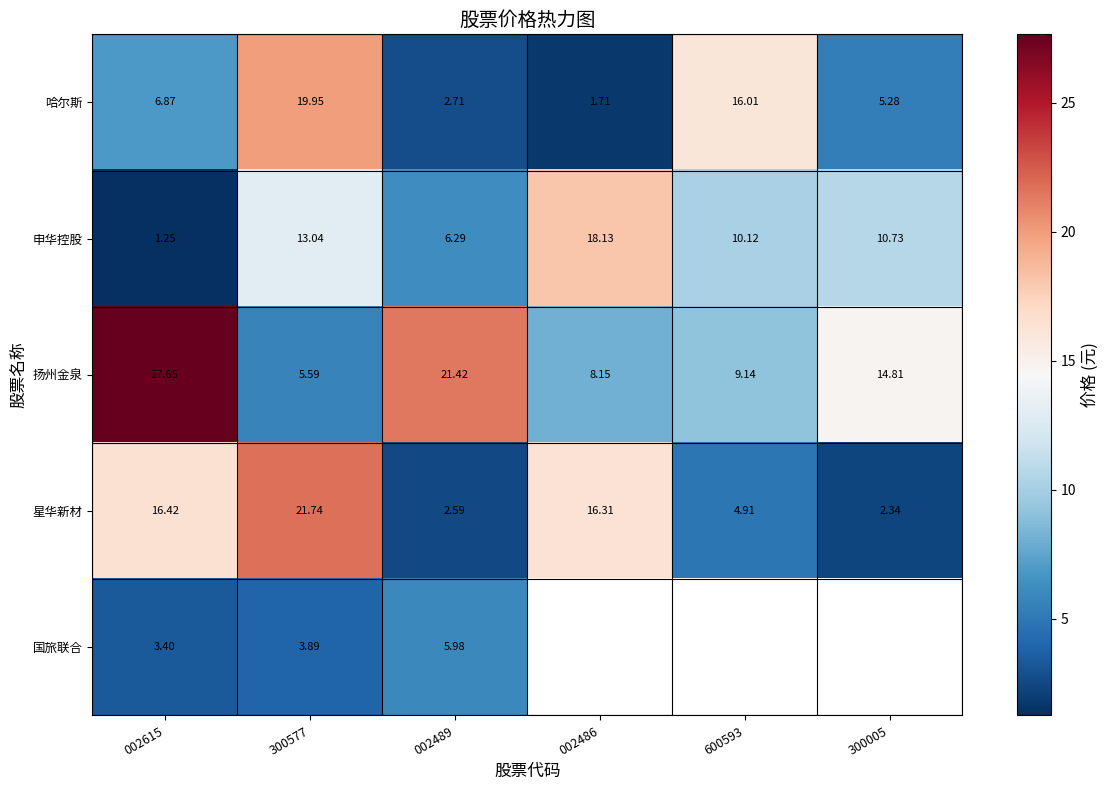

How many series are shown in this chart?

5